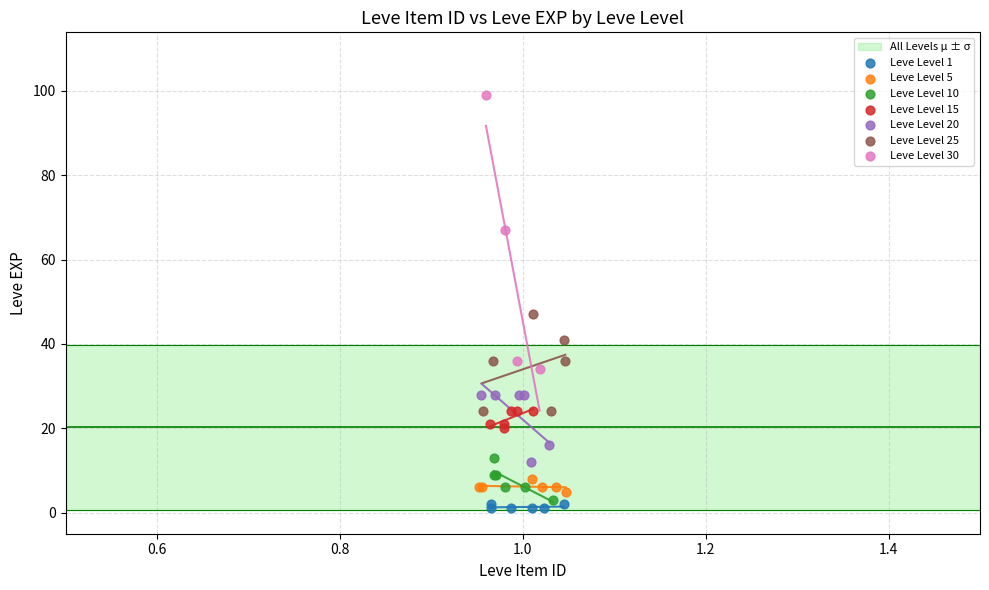

Which series has the largest Y range (max minus min)?

Leve Level 30